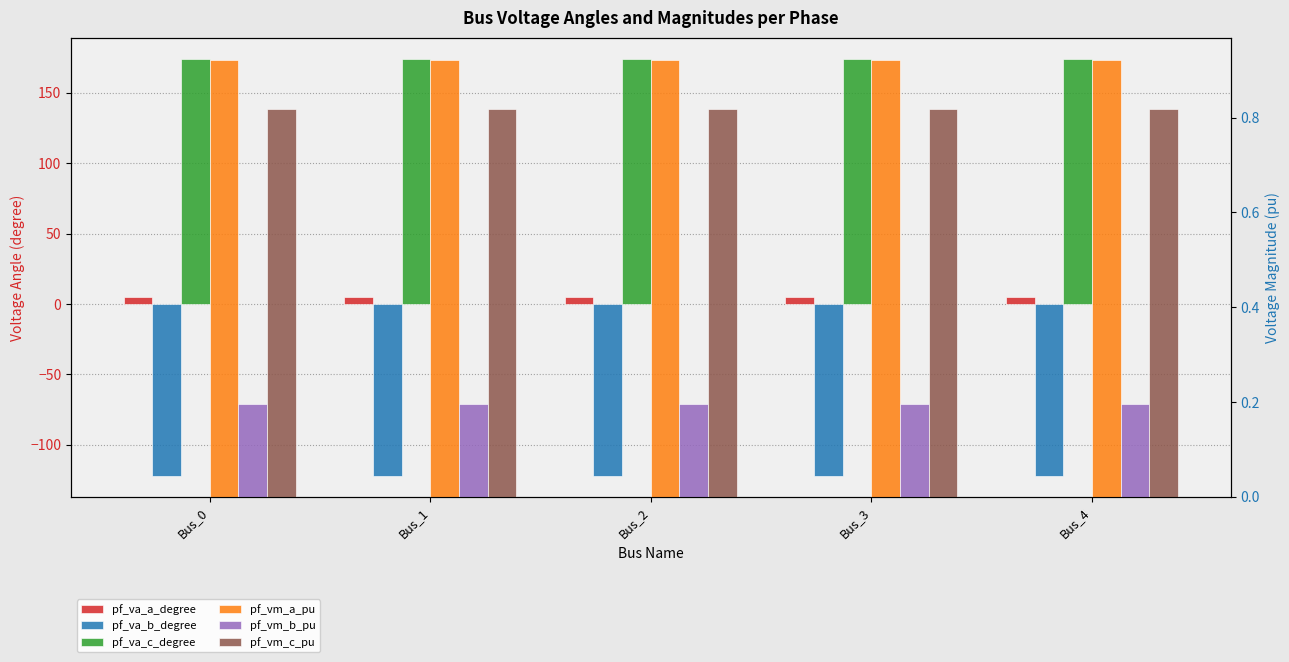

How many bars are there in total?

30